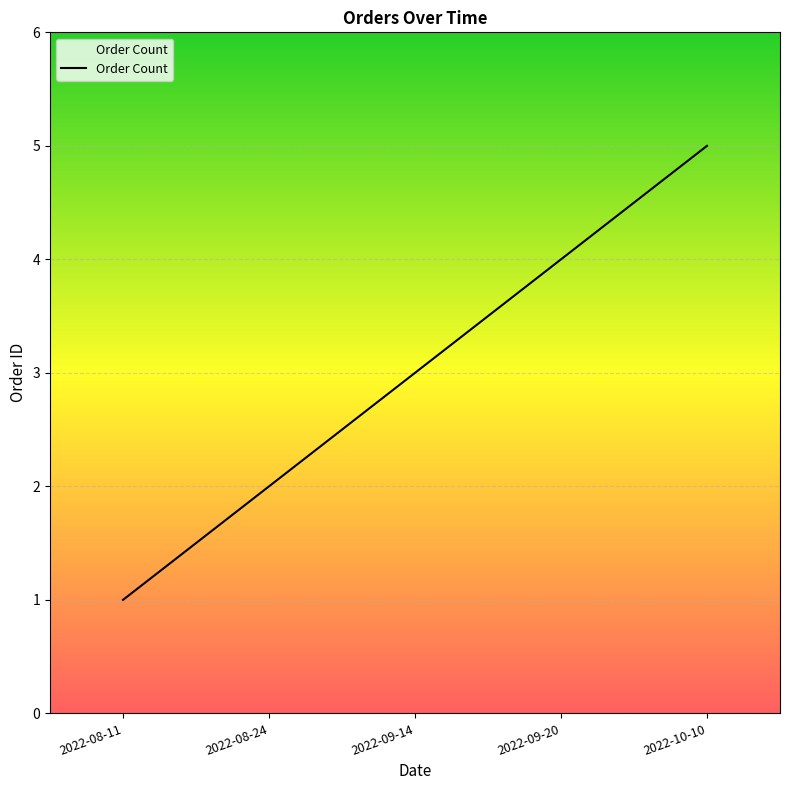

Count the number of categories in the chart.

5